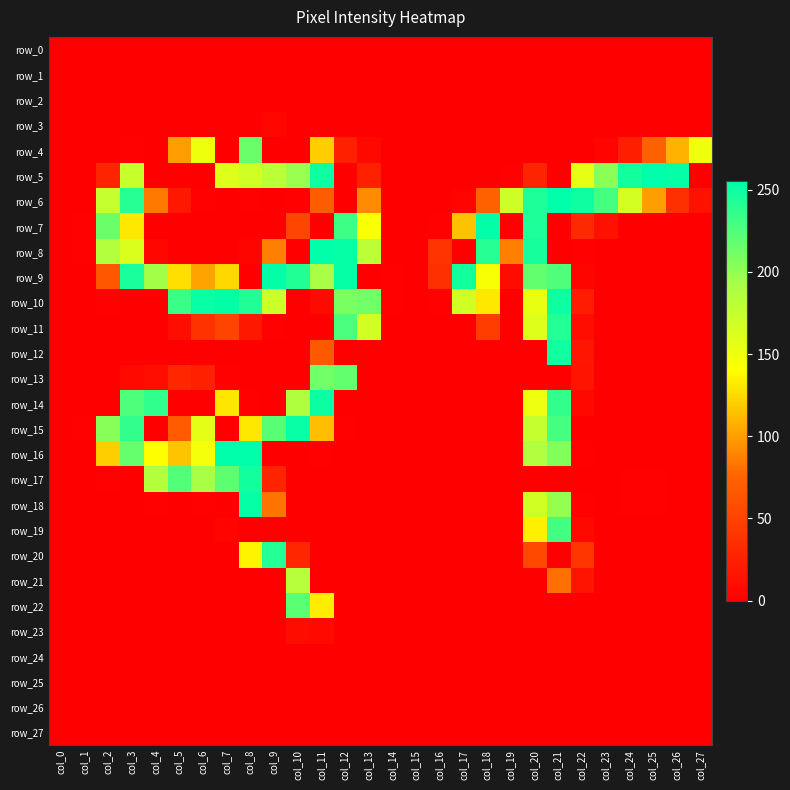

At which category is the sum across all series the highest?

col_21